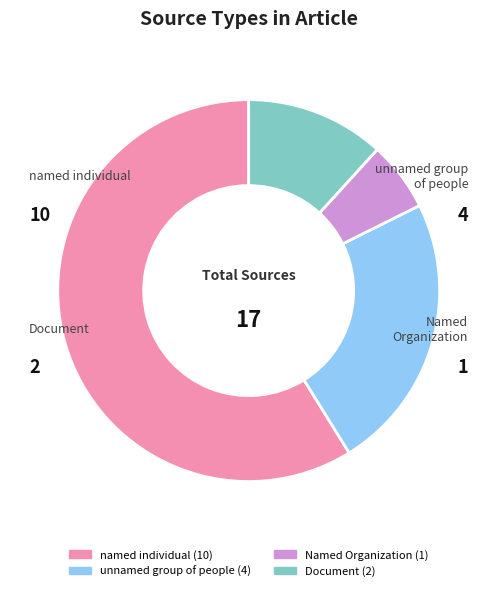

Which category has the smallest portion of the pie?

Named Organization